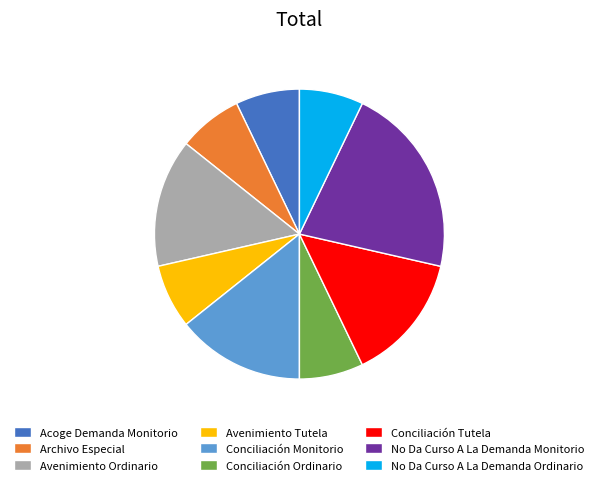

Which slice is the largest?

No Da Curso A La Demanda Monitorio